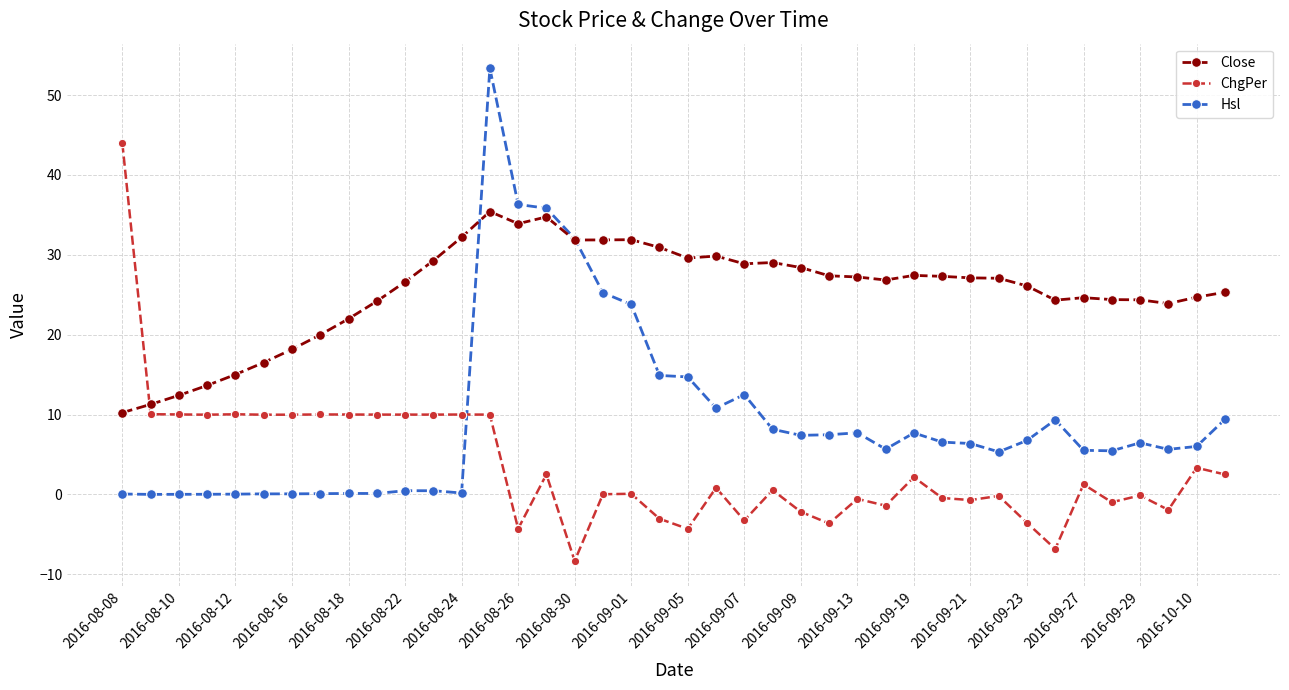

Which series ends up on top after the final intersection of ChgPer and Hsl?

Hsl